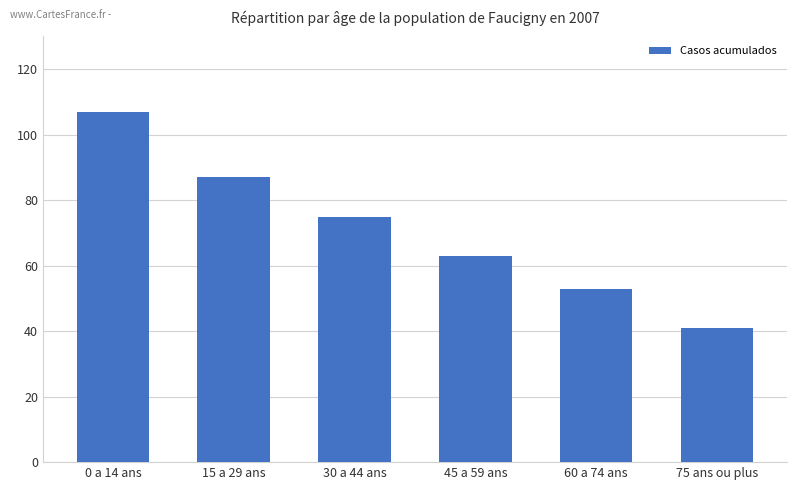

Reading left to right, extract all data points from this chart.

107	87	75	63	53	41